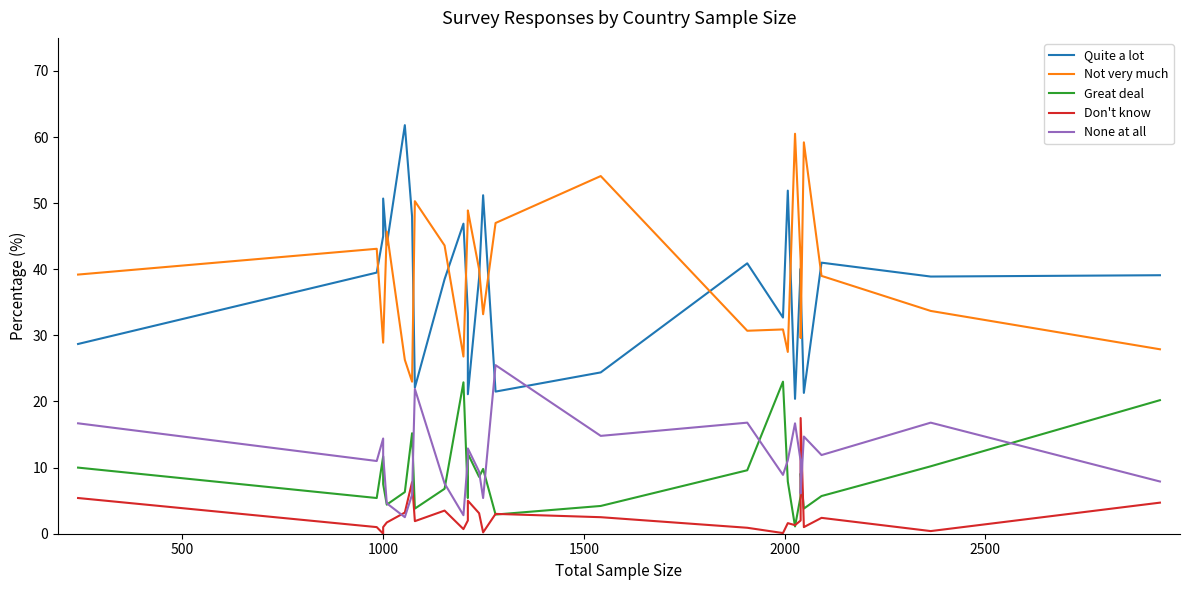

After their last crossing, which series has the higher values: Quite a lot or Not very much?

Quite a lot